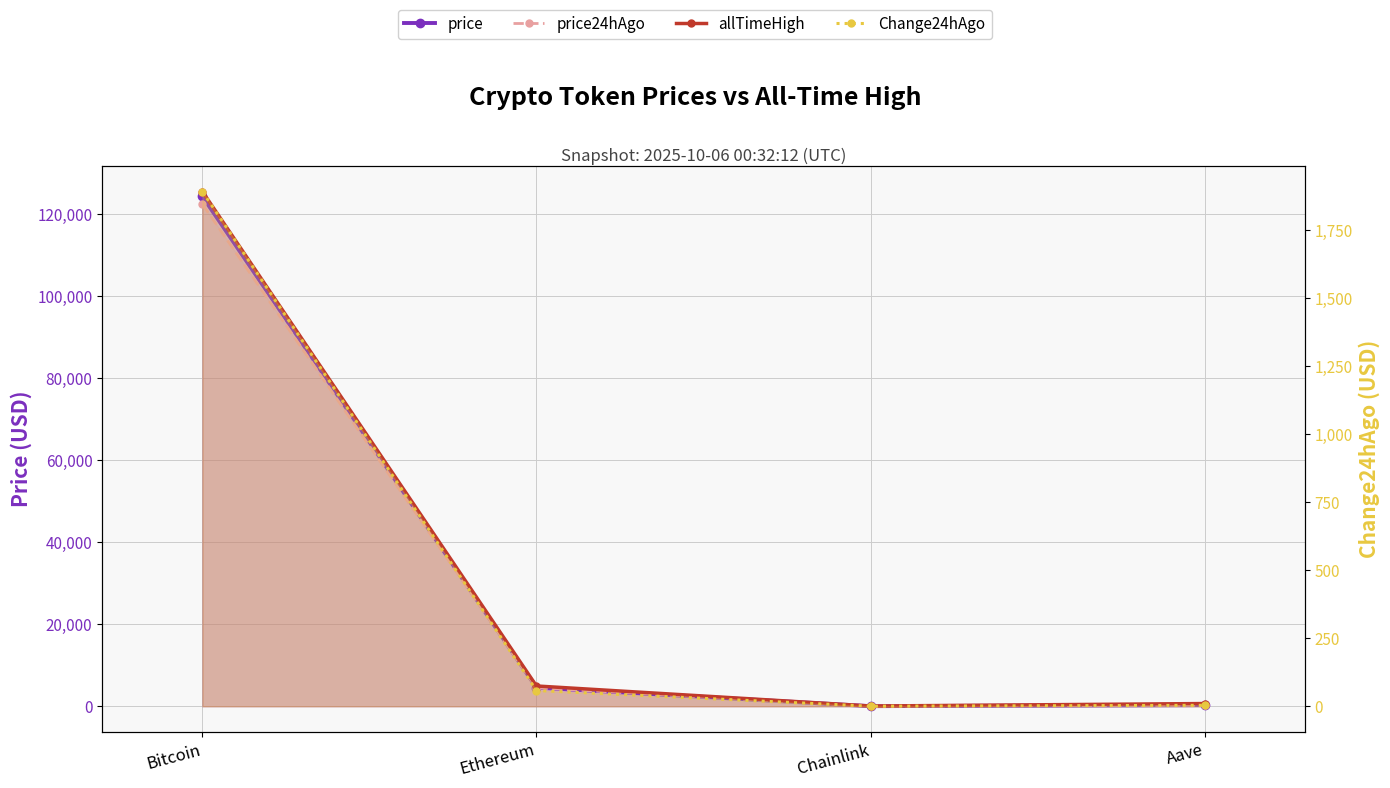

List the series in order of their peak value, highest first.

allTimeHigh, price, price24hAgo, Change24hAgo